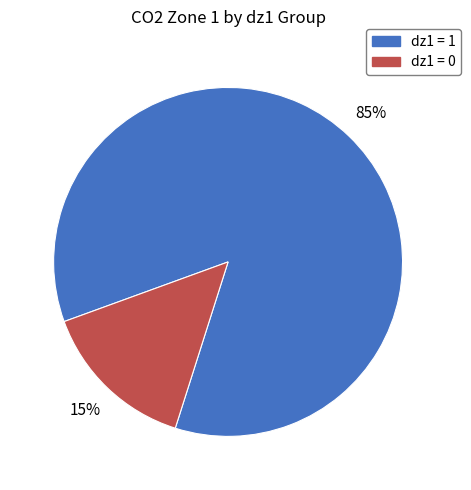

Is there a majority slice in this chart?

Yes